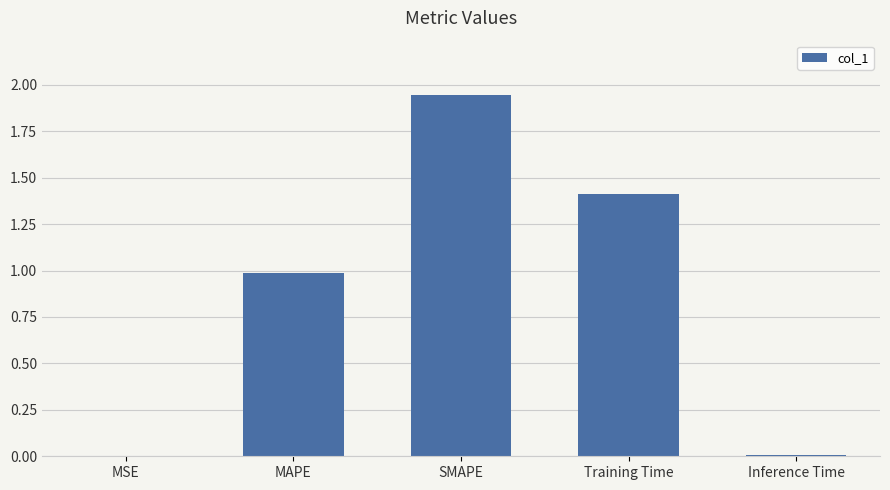

What is the change in value from MAPE to SMAPE?

+1.0